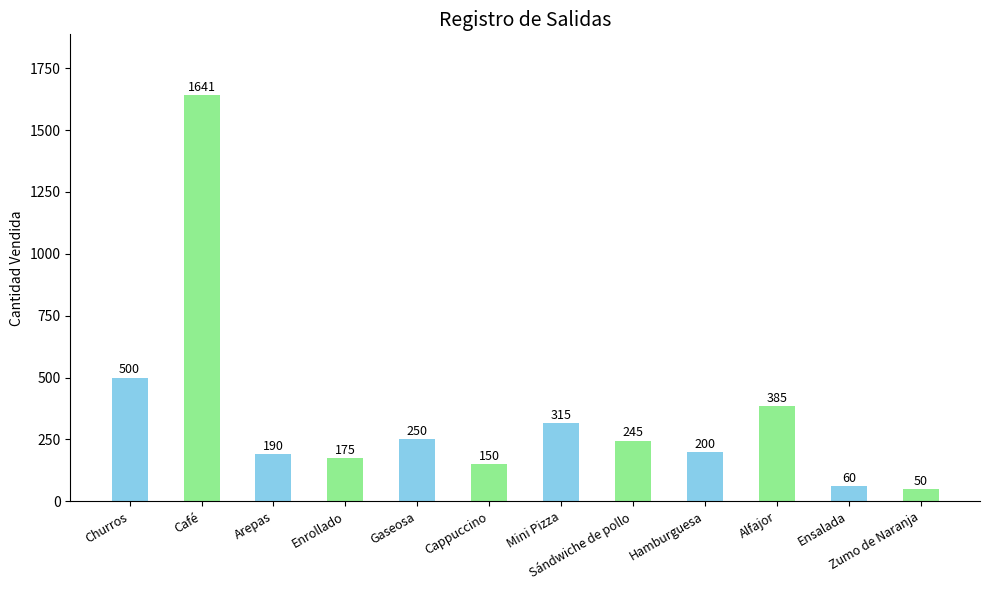

What is the change in value from Churros to Cappuccino?

-350